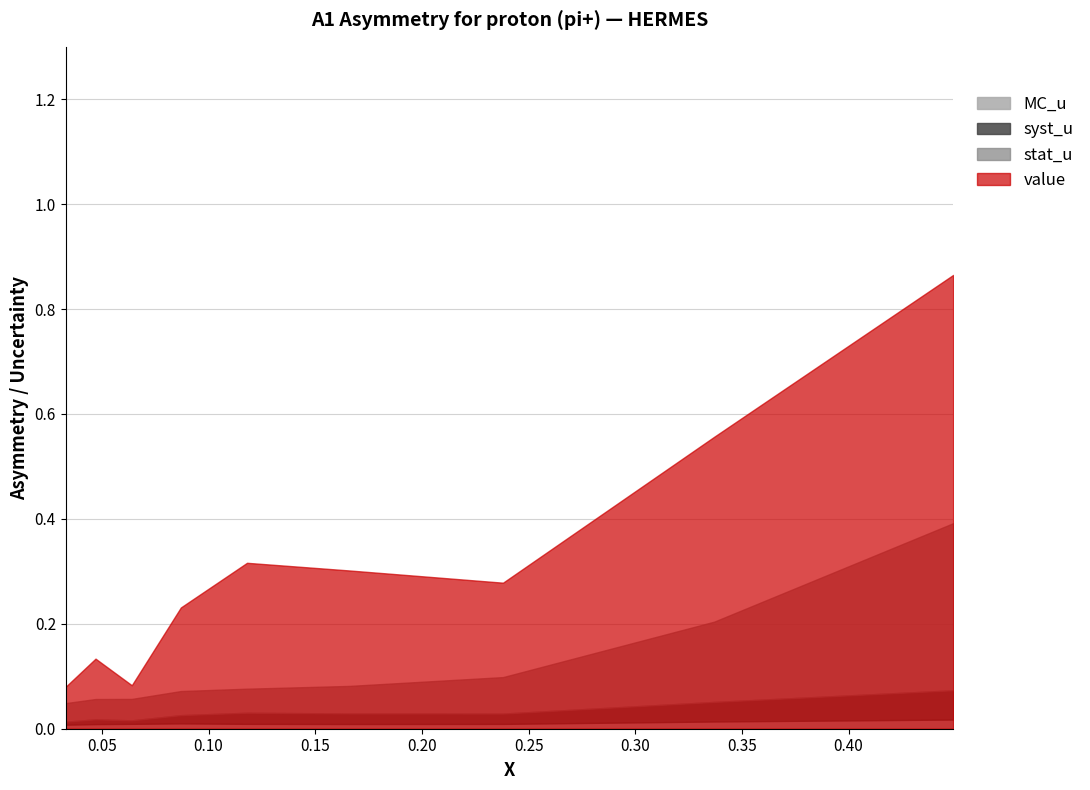

What is the difference between the maximum and minimum values in the value series?

0.8